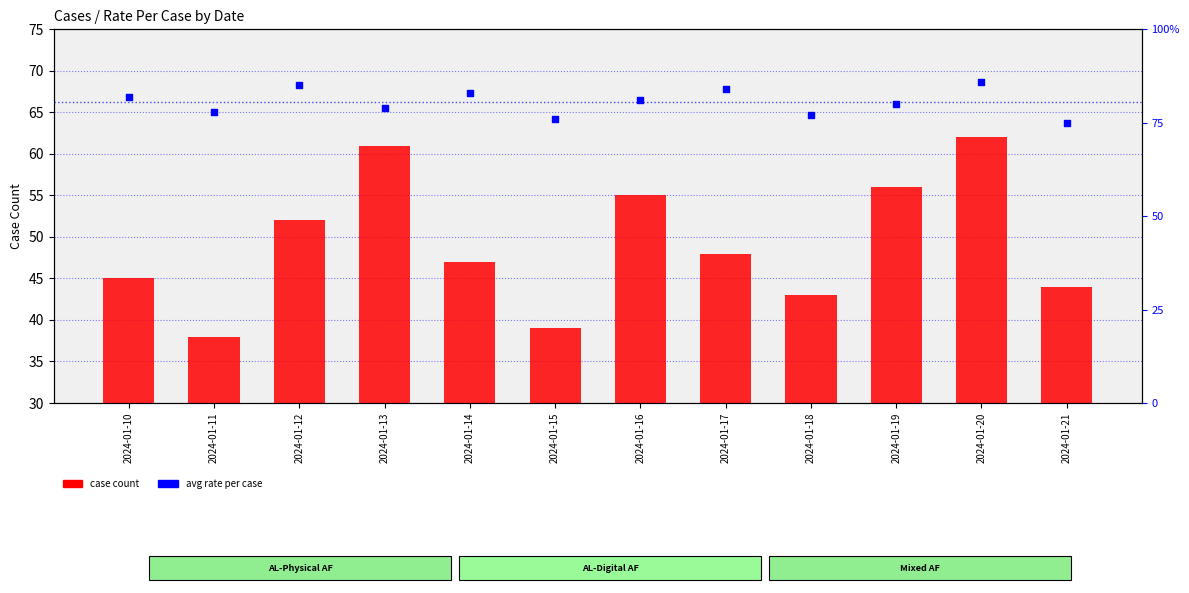

What is the total value across all series at 2024-01-10?

127